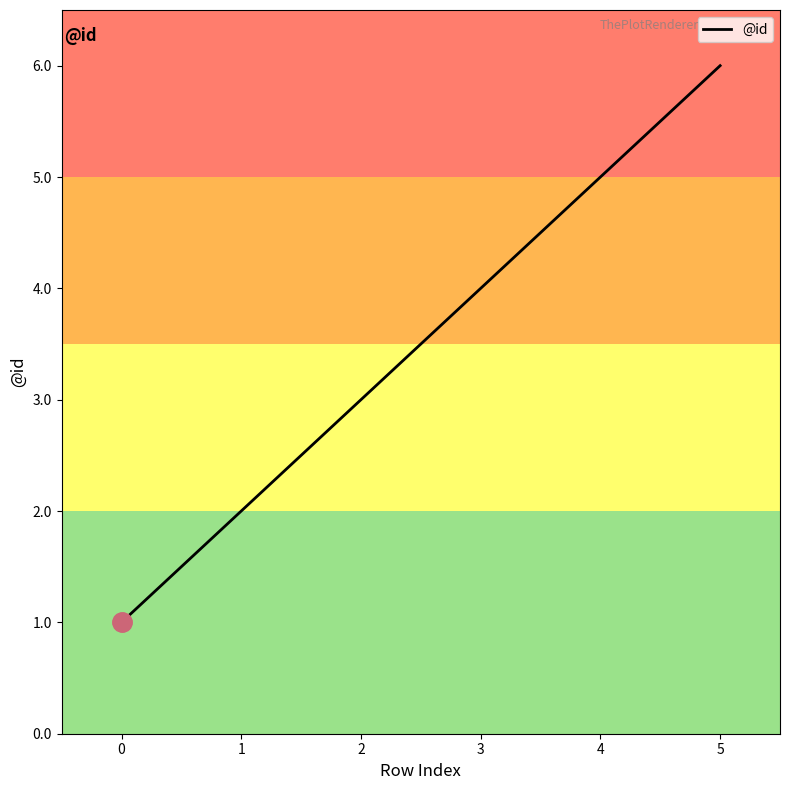

Is it true that the value at 1 is 2?

True